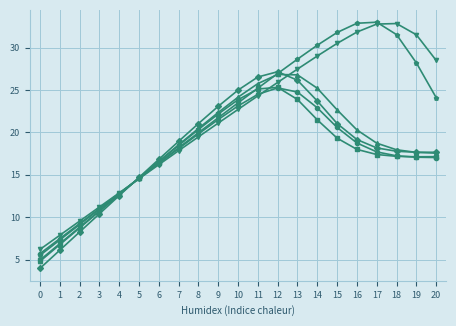

What is the spread (max minus min) of values at 9?

2.0